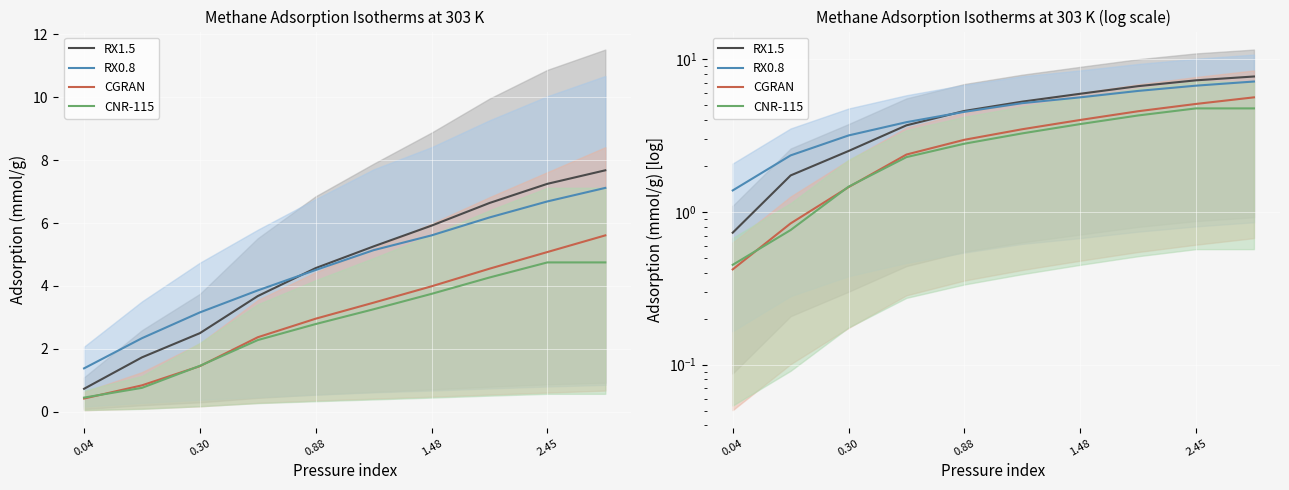

What is the average value of the RX0.8 series?

4.6